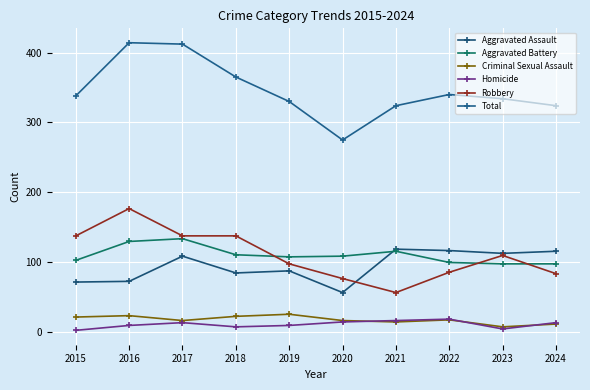

What is the difference between the maximum and minimum values in the Criminal Sexual Assault series?

18